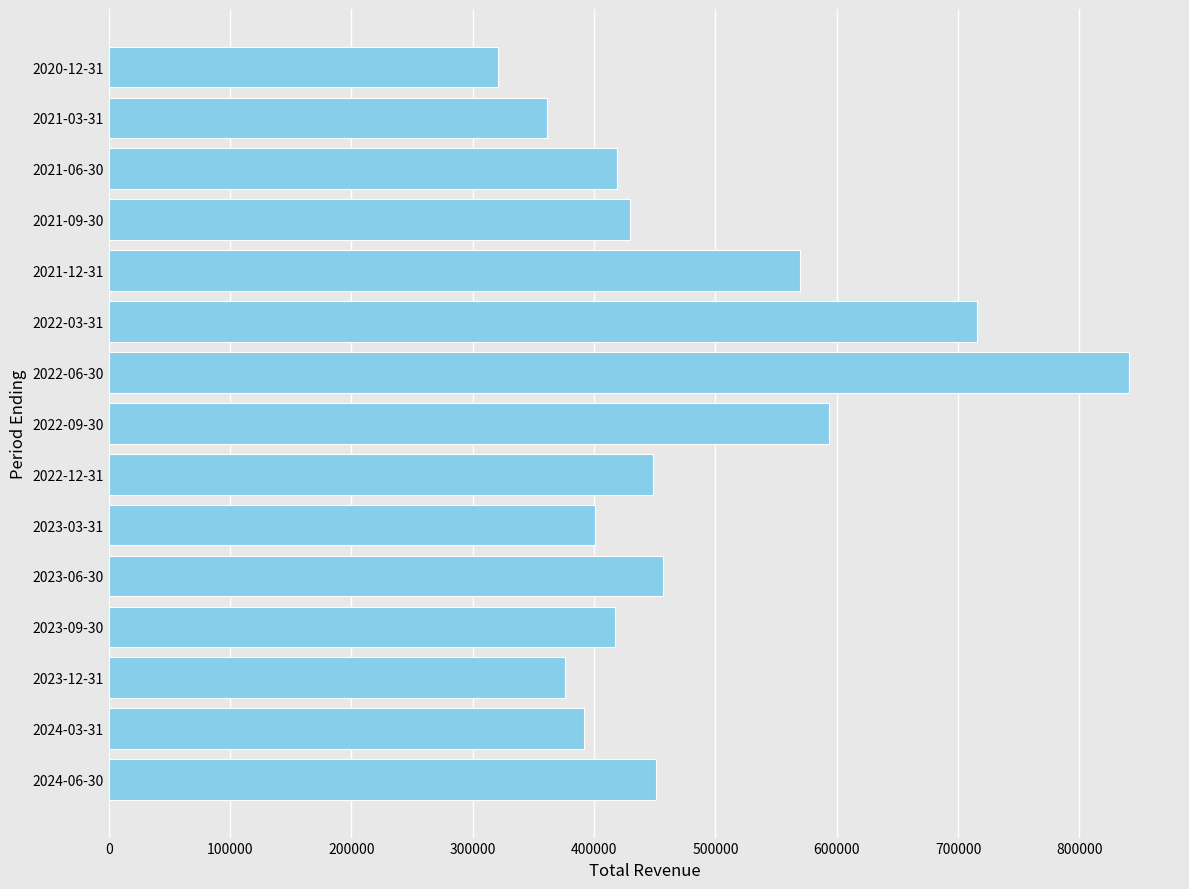

What is the sum of all values?

7190300